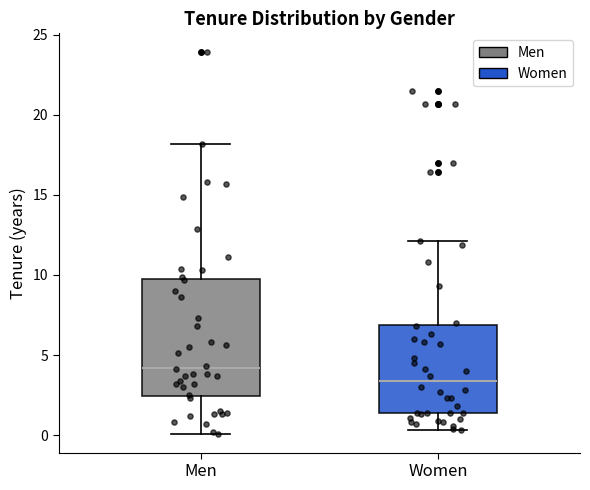

Which box has the highest median line?

Men